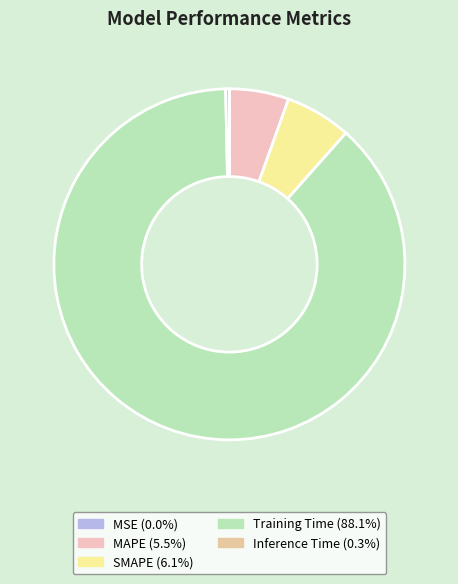

How many segments does this pie chart have?

5